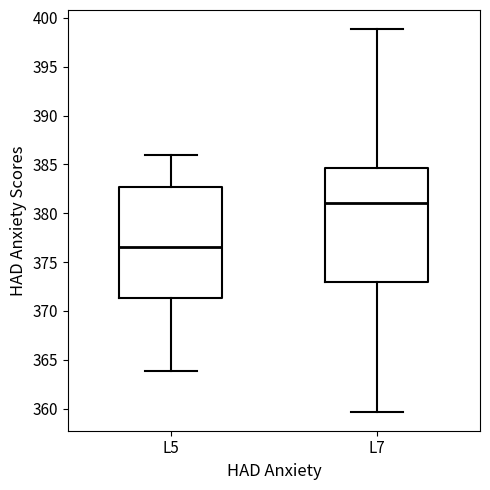

Reading left to right, transcribe this box plot: for each box, give where its median line is, the range the box spans, and where its two whiskers end, as read against the y-axis. The values are not printed on the chart, so give them approximately, as read against the axis.

L5: median 376.5, box 371.5 to 382.5, whiskers 364.0 to 386.0
L7: median 381.0, box 373.0 to 384.5, whiskers 359.5 to 399.0